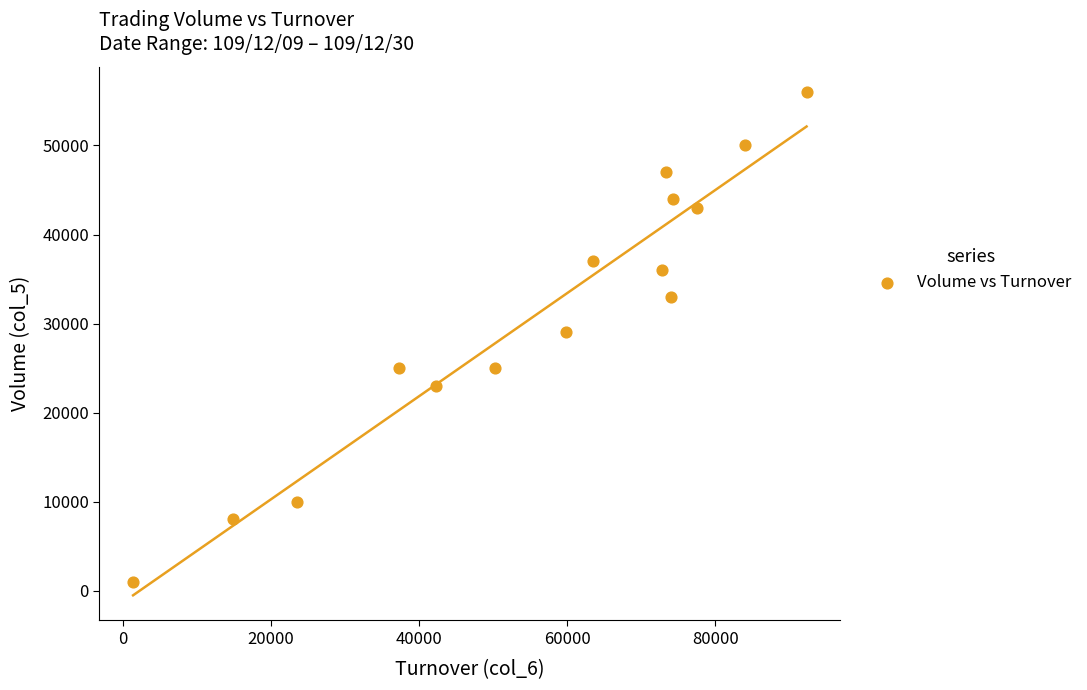

What is the range of X values (max minus min)?

90940